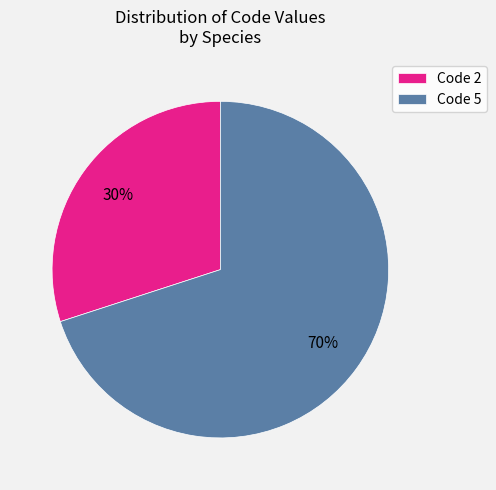

To the nearest percent, what portion does Code 2 represent?

30%